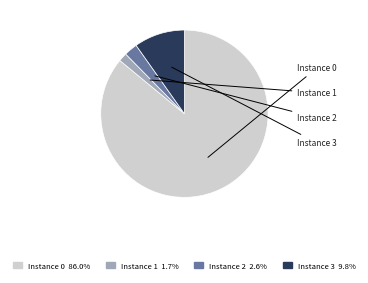

Is there any slice that represents more than half of the pie?

Yes